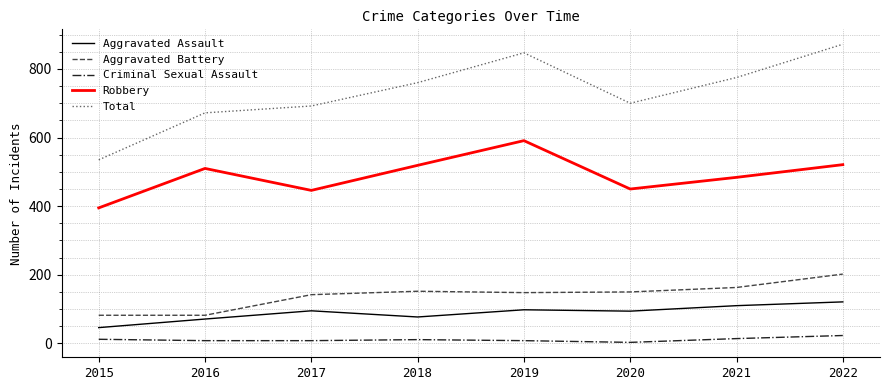

Between 2015 and 2018, which series saw the biggest shift?

Total